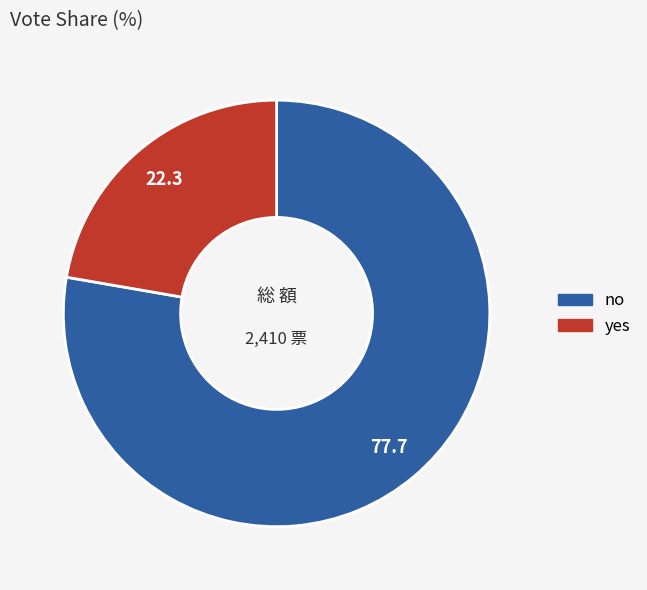

Do yes and no together represent more than half of the pie?

Yes